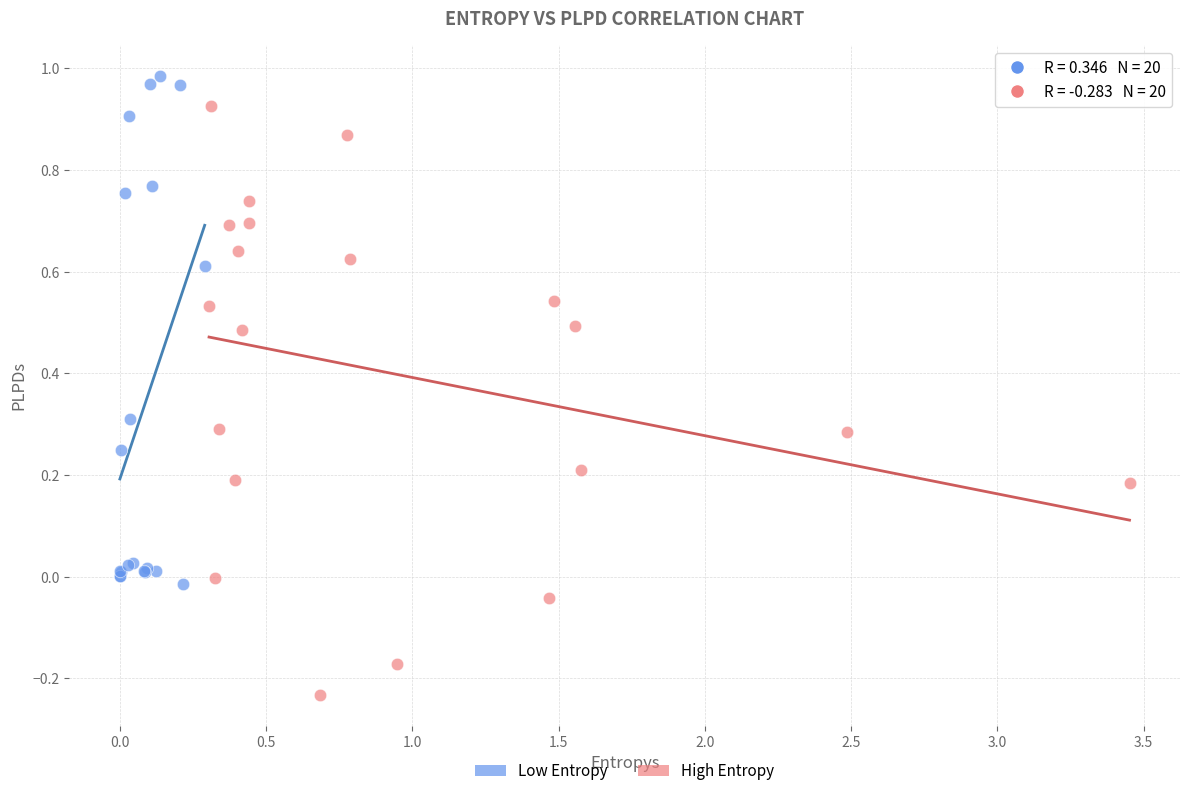

Which series reaches the minimum Y coordinate?

High Entropy